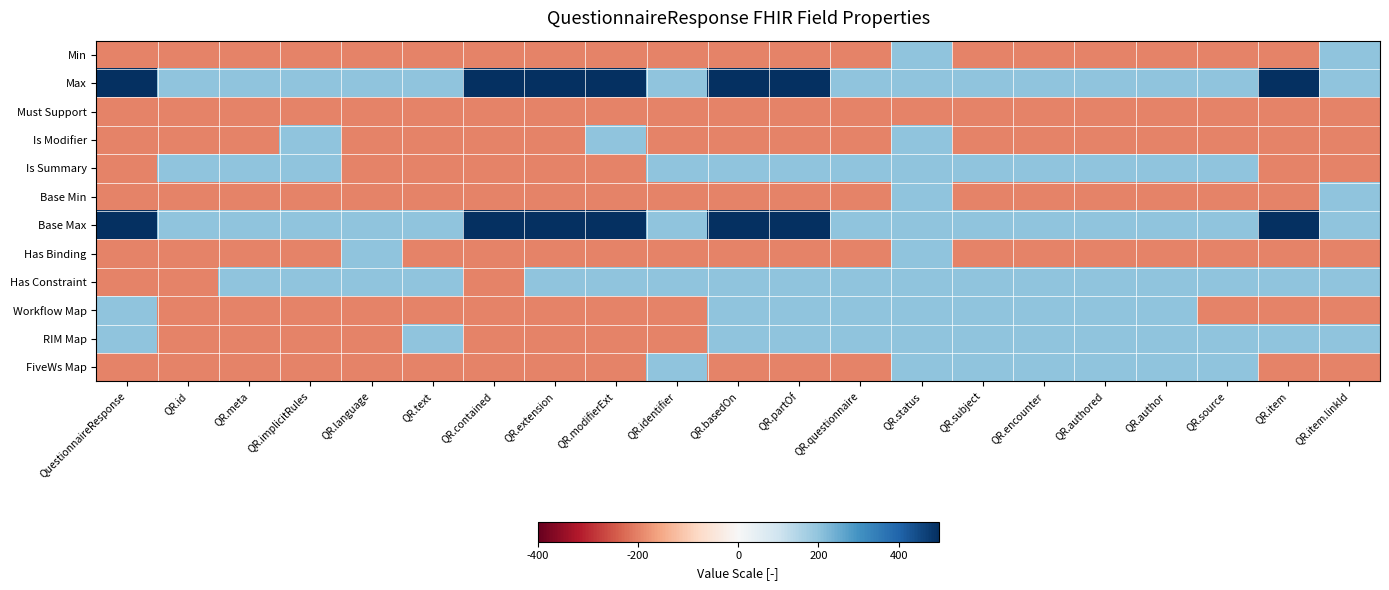

How many distinct data groups are displayed?

12